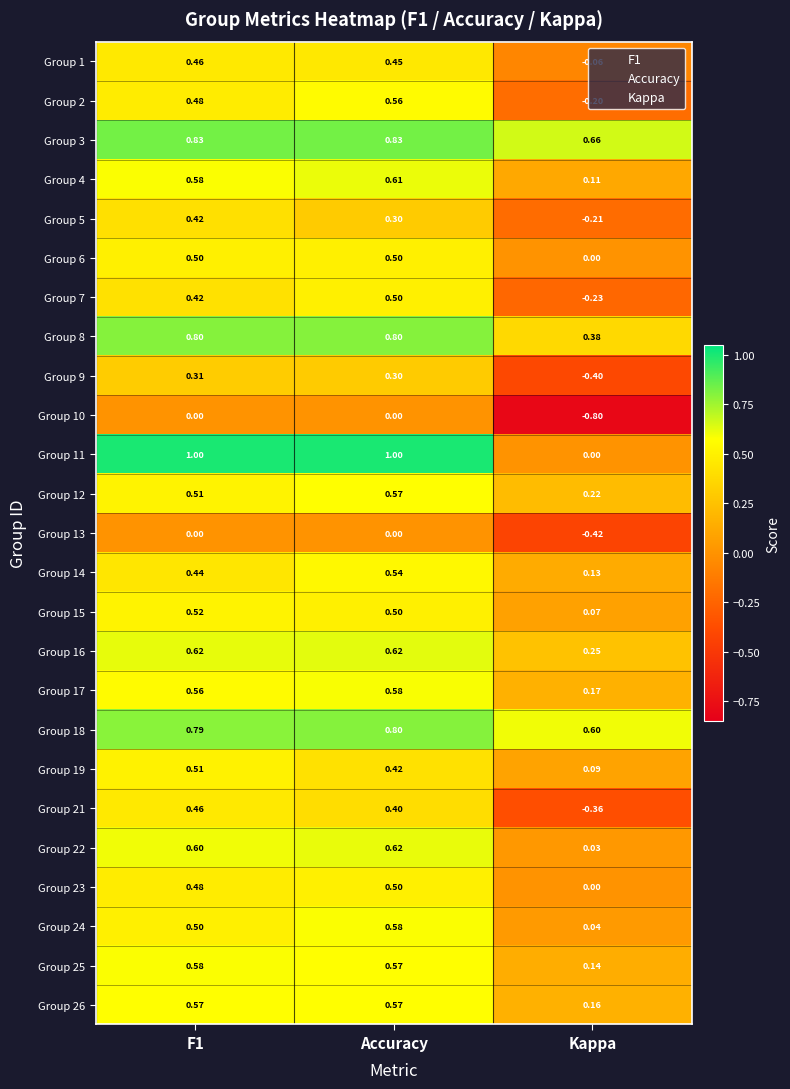

Which series has the largest total across all categories?

Group 3